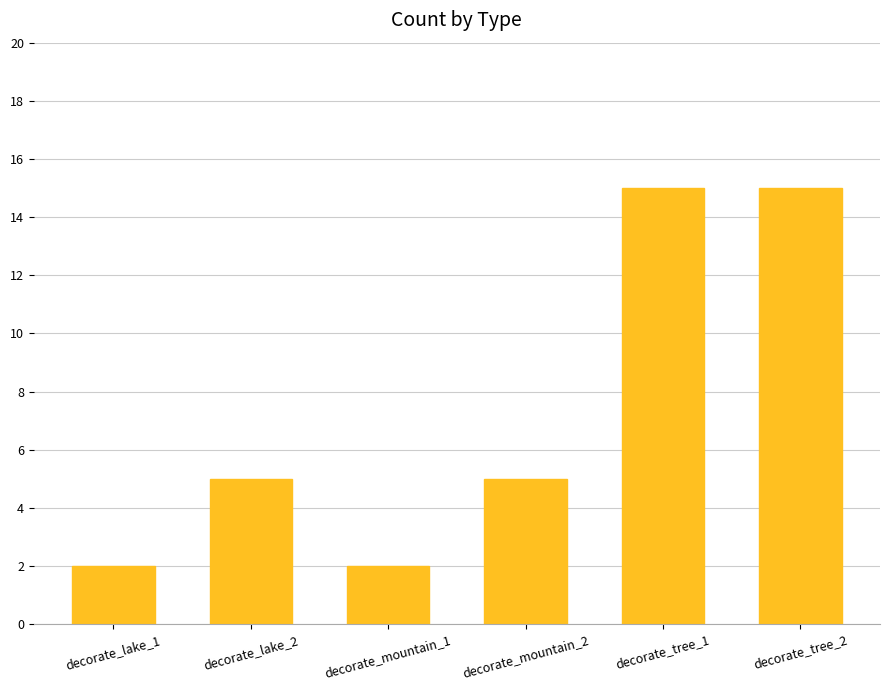

Reading left to right, transcribe all the data shown in this chart.

decorate_lake_1=2	decorate_lake_2=5	decorate_mountain_1=2	decorate_mountain_2=5	decorate_tree_1=15	decorate_tree_2=15